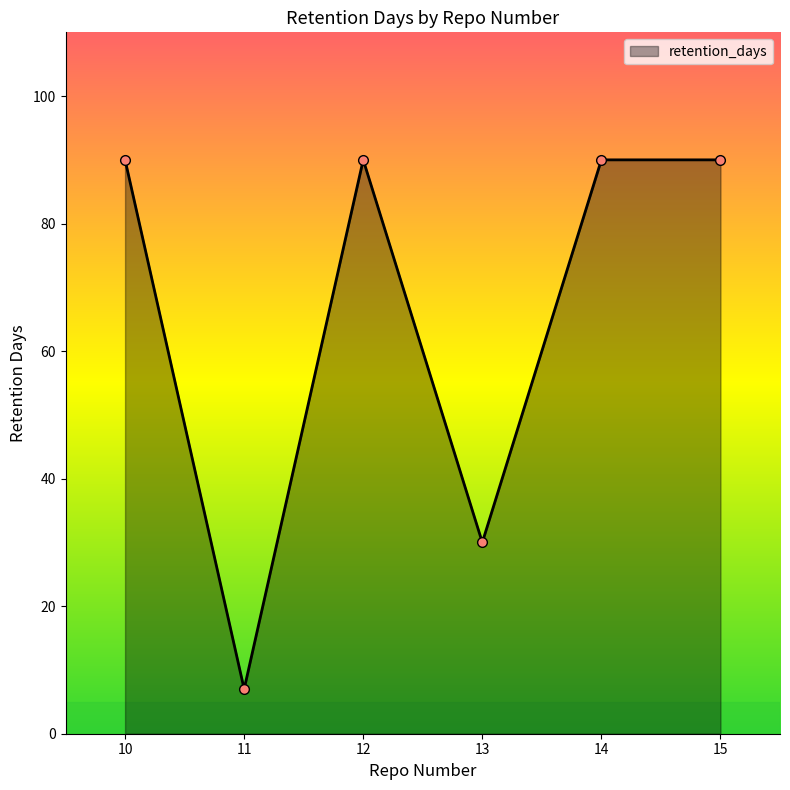

True or false: the data shows 55 at 15.

False